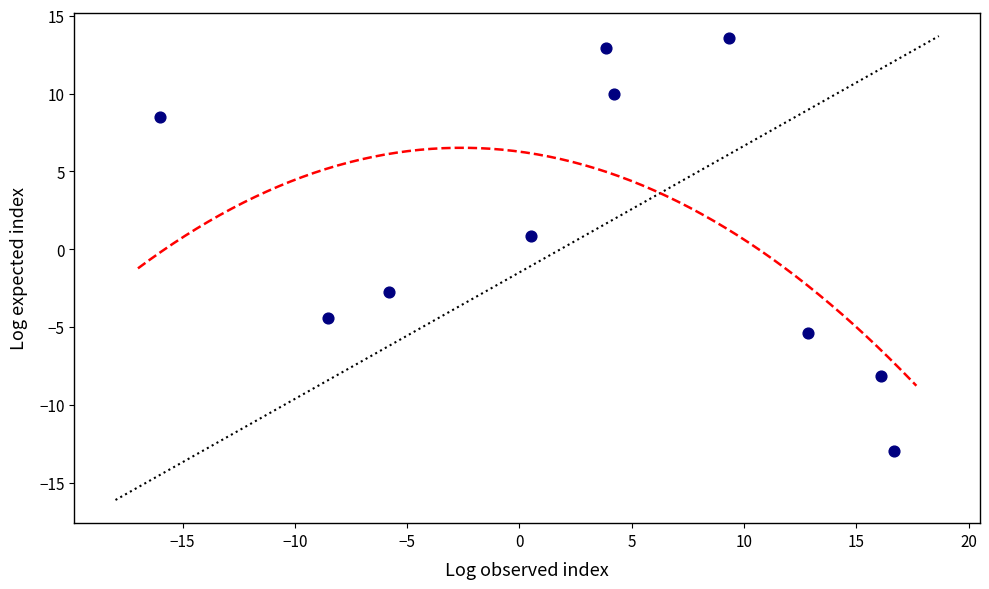

What is the average X value?

3.3